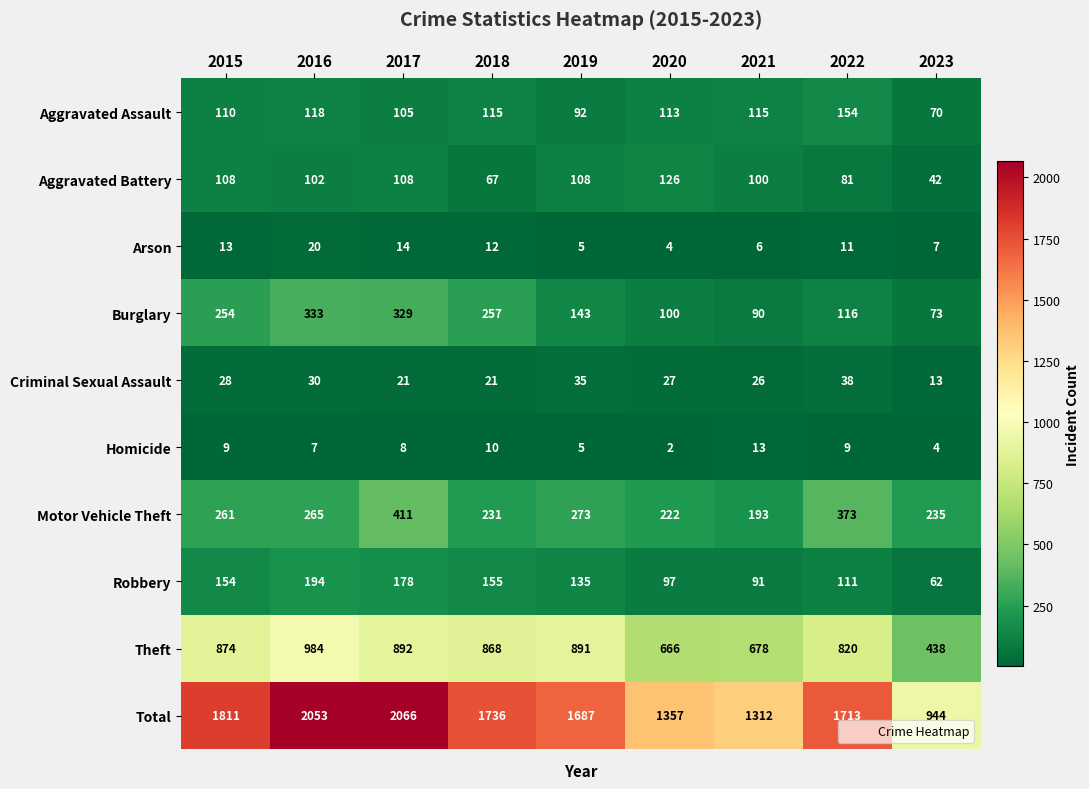

True or false: Motor Vehicle Theft has a value of 395 at 2018.

False